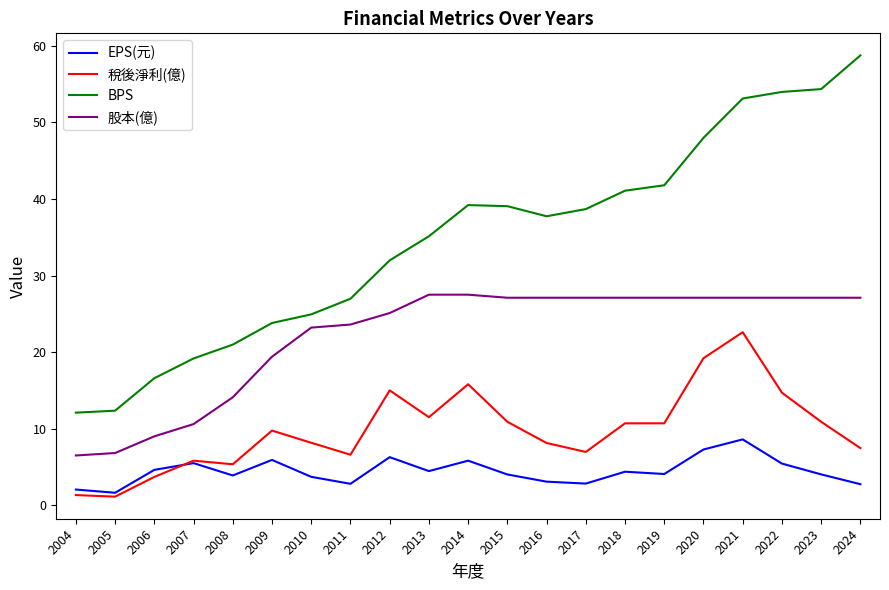

At which category is the sum across all series the highest?

2021